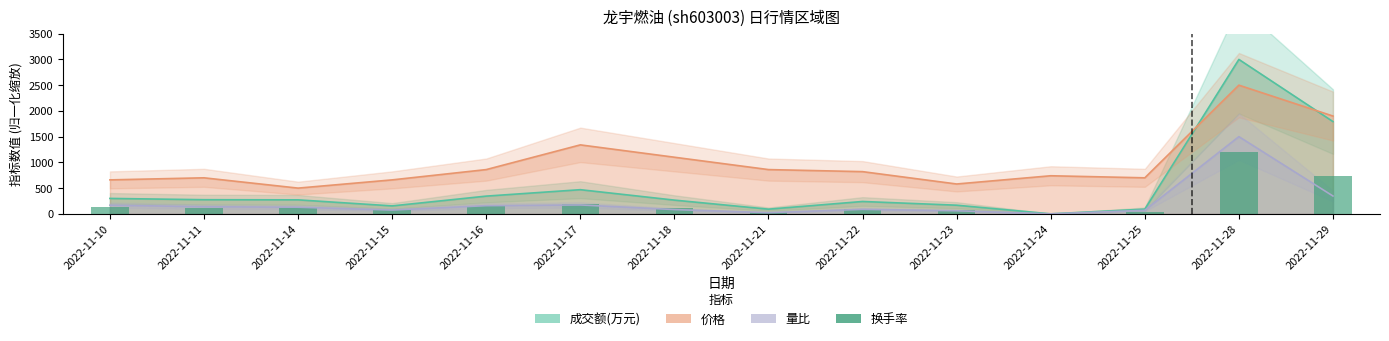

Reading right to left, extract all data points from this chart.

734.3	1200.0	40.9	0.0	74.2	99.8	38.4	110.0	197.0	148.4	69.1	120.3	117.7	127.9